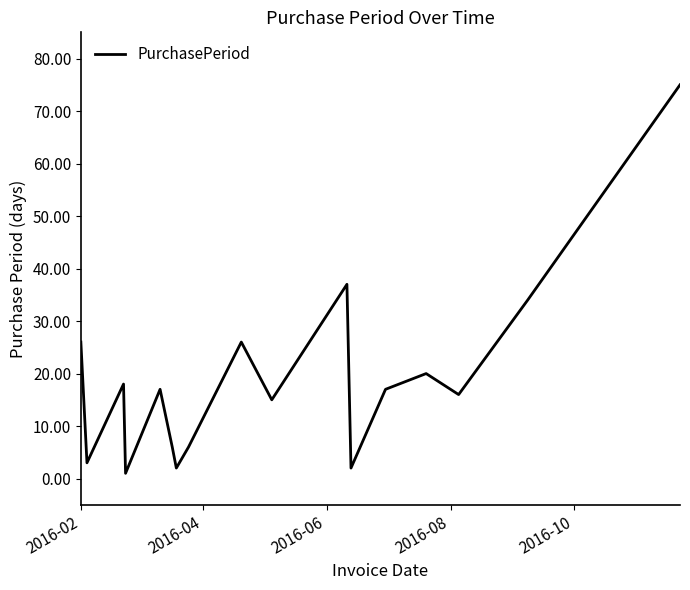

What is the greatest value displayed?

75